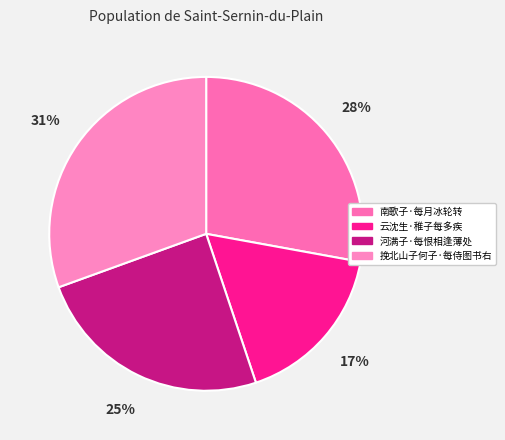

To the nearest percent, what percentage of the pie is 河满子·每恨相逢薄处?

25%